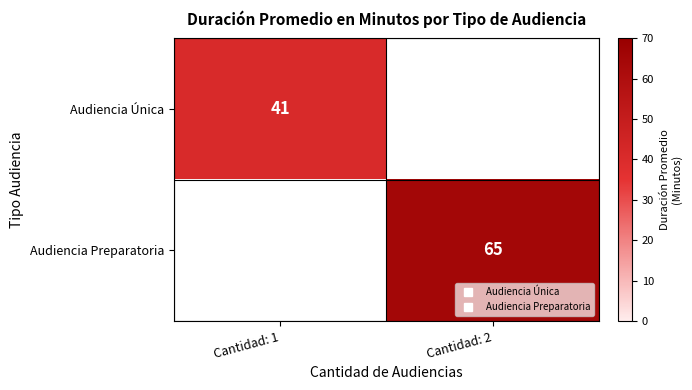

Which series has the largest range (max minus min)?

Audiencia Preparatoria